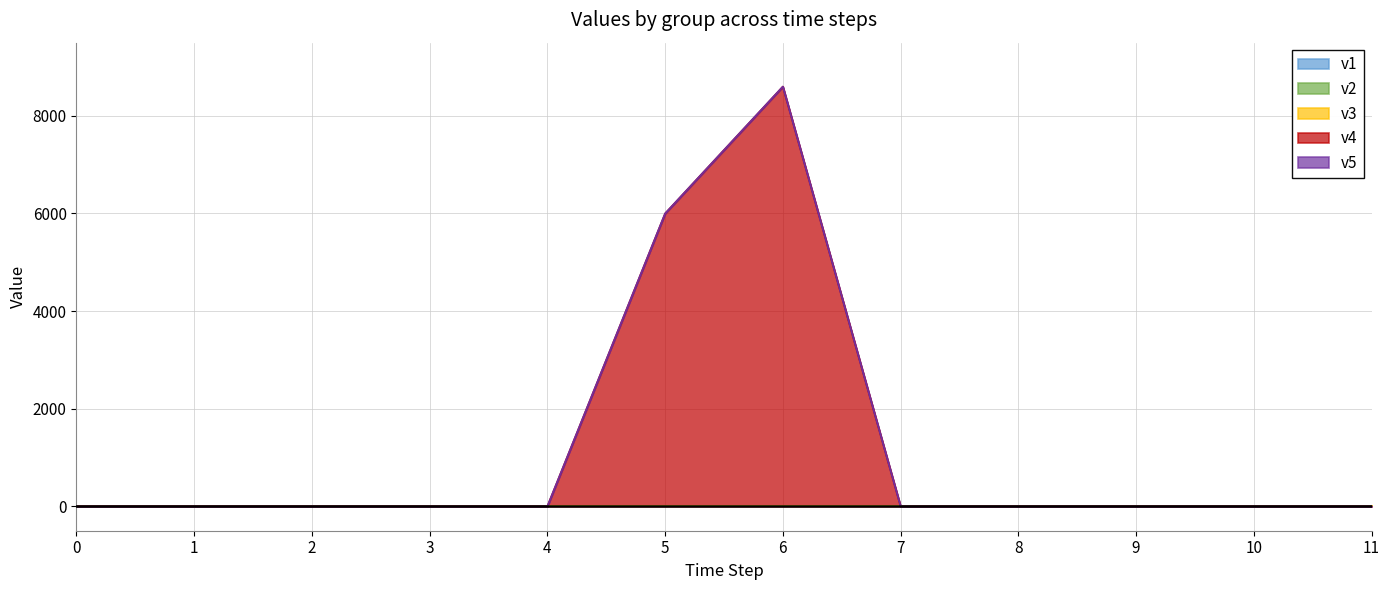

At which category is the sum across all series the highest?

6